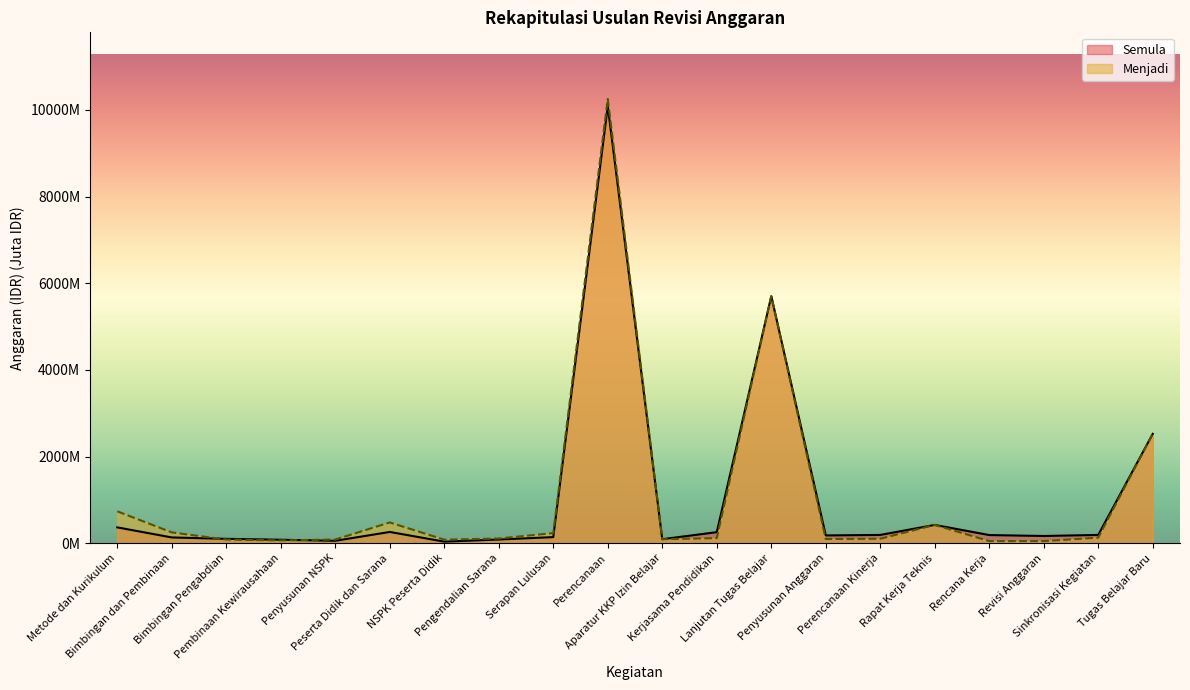

At which label does Semula reach its minimum?

NSPK Peserta Didik